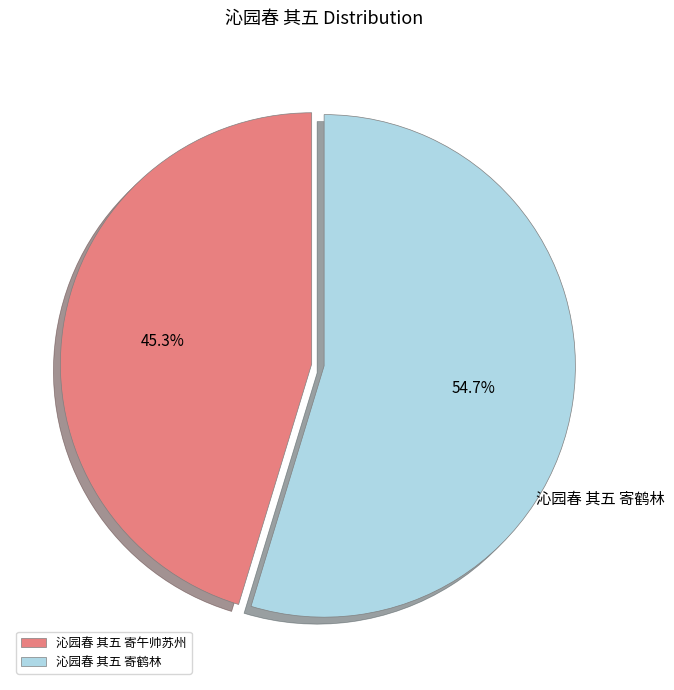

How many segments does this pie chart have?

2